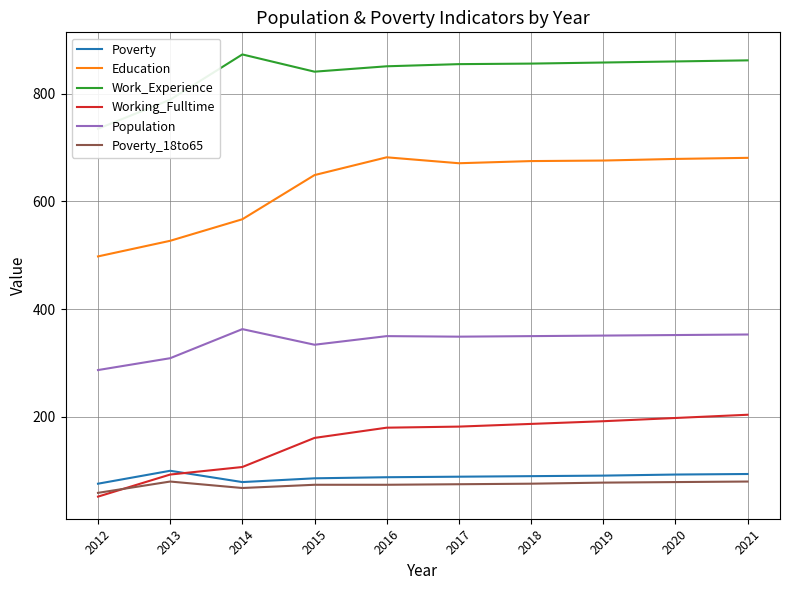

Reading left to right, what are all the values shown in this chart?

Poverty: 2012=76	2013=100	2014=79	2015=86	2016=88	2017=89	2018=90	2019=91	2020=93	2021=94
Education: 2012=498	2013=527	2014=567	2015=649	2016=682	2017=671	2018=675	2019=676	2020=679	2021=681
Work_Experience: 2012=735	2013=789	2014=873	2015=841	2016=851	2017=855	2018=856	2019=858	2020=860	2021=862
Working_Fulltime: 2012=52	2013=93	2014=107	2015=161	2016=180	2017=182	2018=187	2019=192	2020=198	2021=204
Population: 2012=287	2013=309	2014=363	2015=334	2016=350	2017=349	2018=350	2019=351	2020=352	2021=353
Poverty_18to65: 2012=59	2013=80	2014=68	2015=74	2016=74	2017=75	2018=76	2019=78	2020=79	2021=80